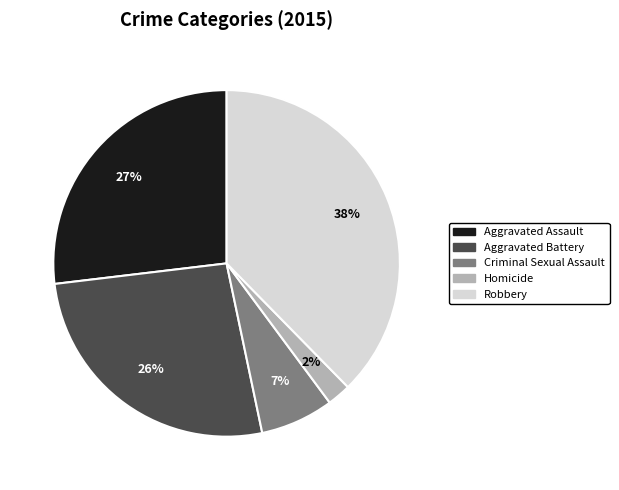

Which category has the biggest portion of the pie?

Robbery